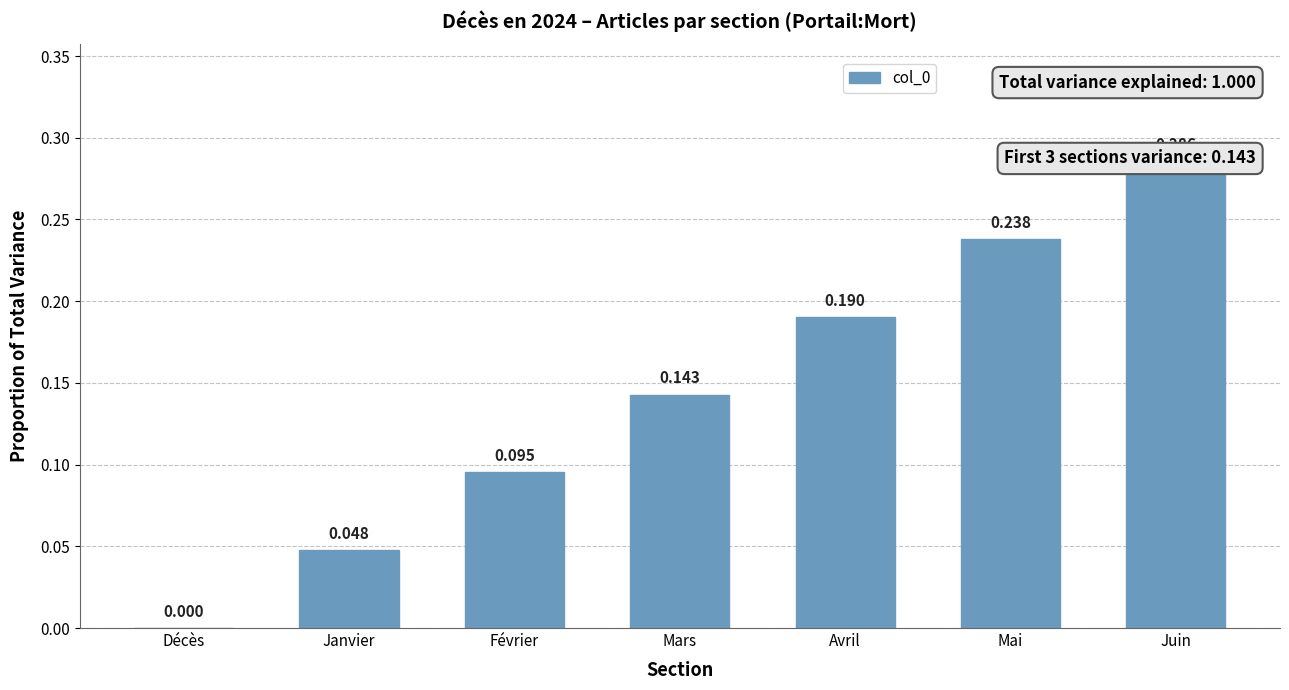

What is the change in value from Décès to Mai?

+0.2